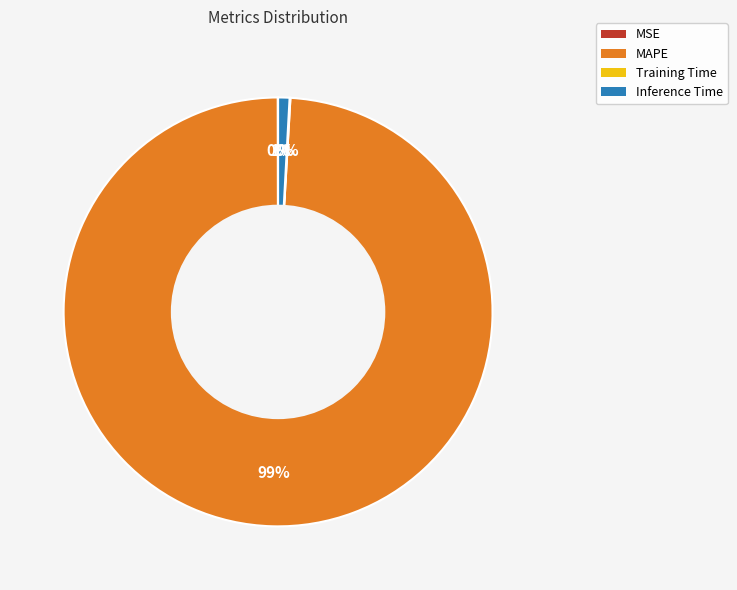

What is the largest slice in the pie chart?

MAPE